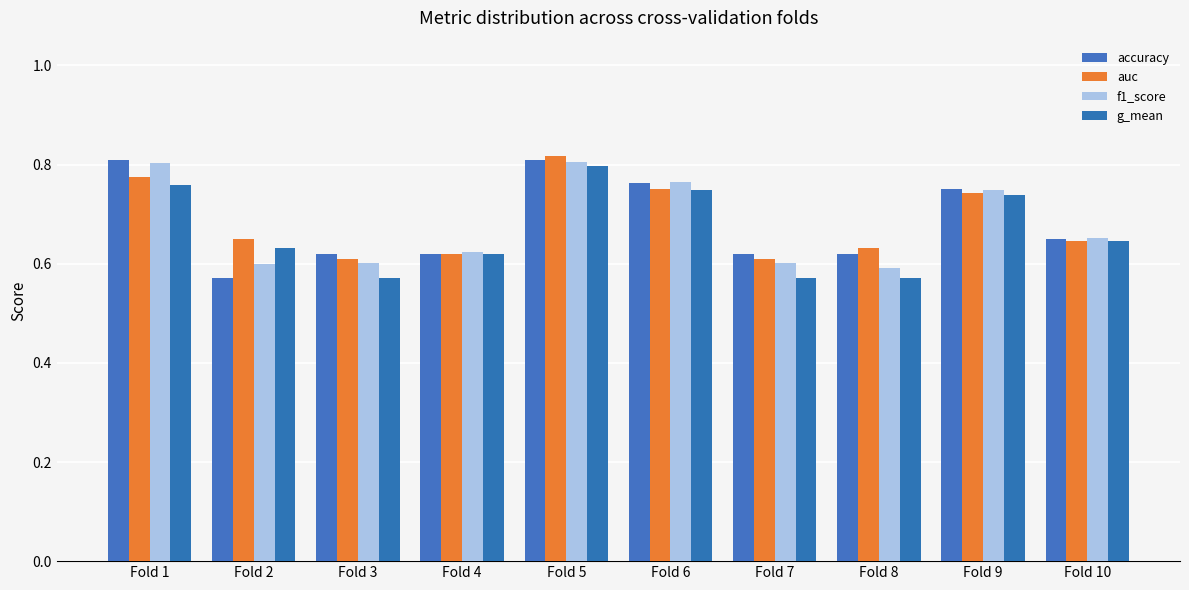

At how many categories does at least one series exceed 0?

10